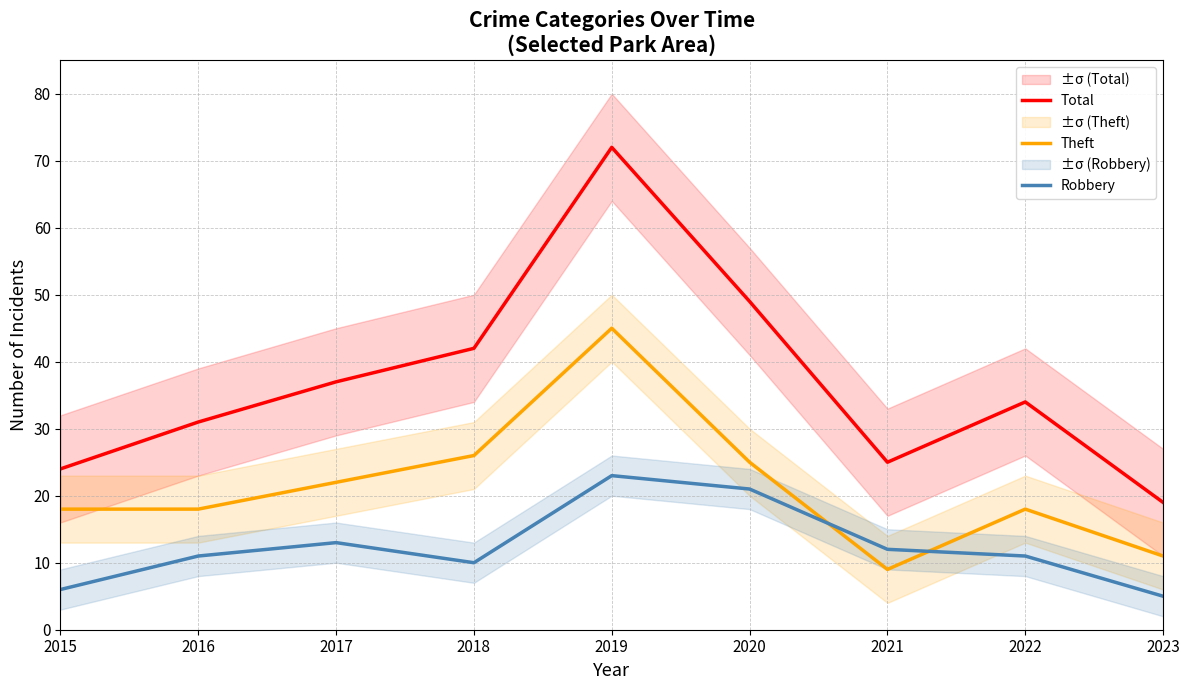

Rank the series by their maximum value, from lowest to highest.

Robbery, Theft, Total